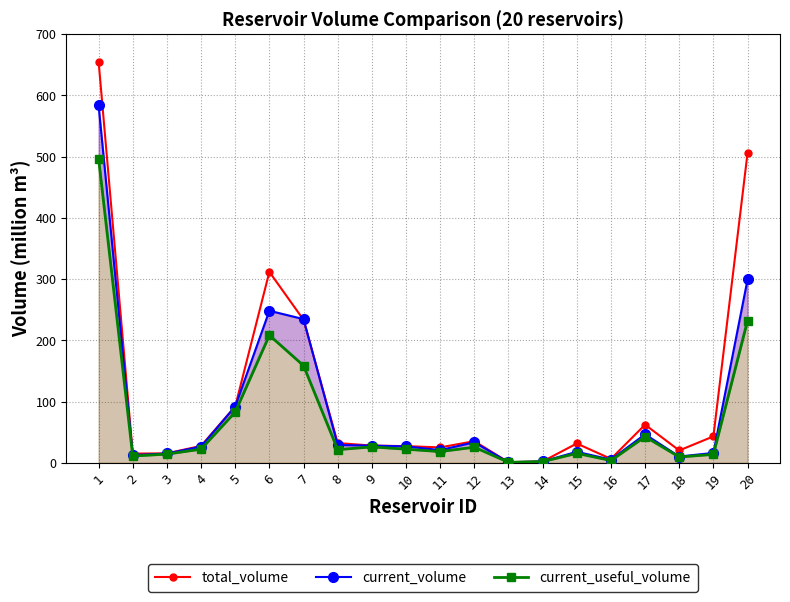

What is the difference between the total_volume values at 2 and 12?

20.3